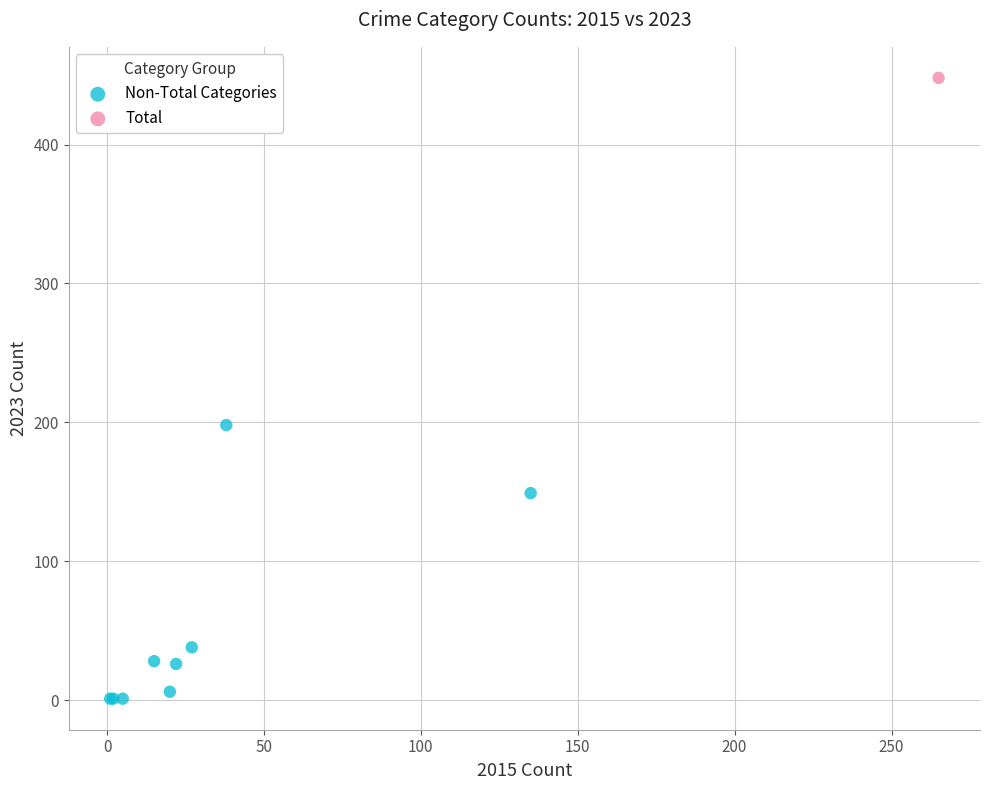

What are all the series names shown in the legend?

Non-Total Categories, Total